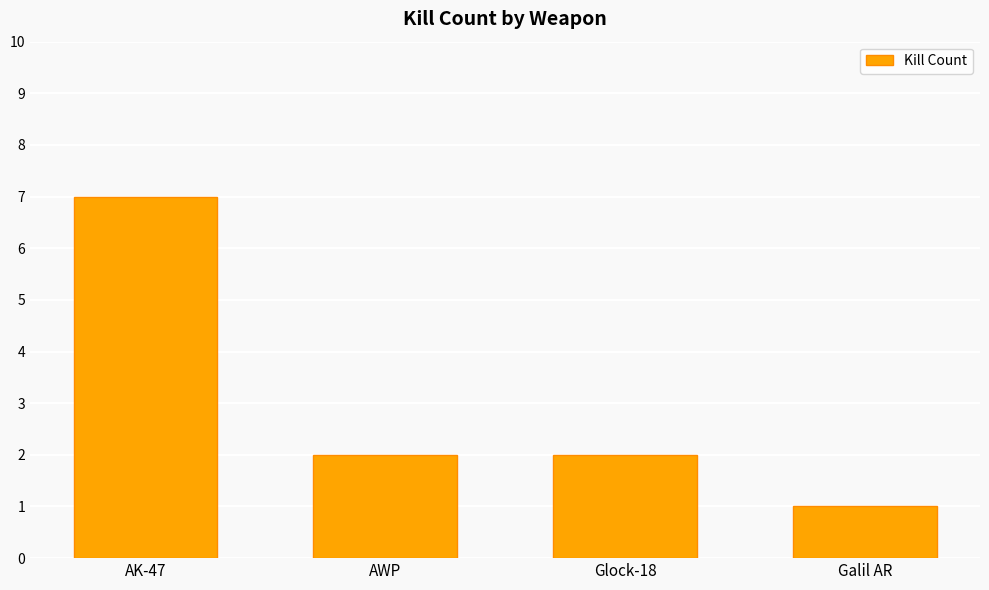

Where does the data first go above 2?

AK-47